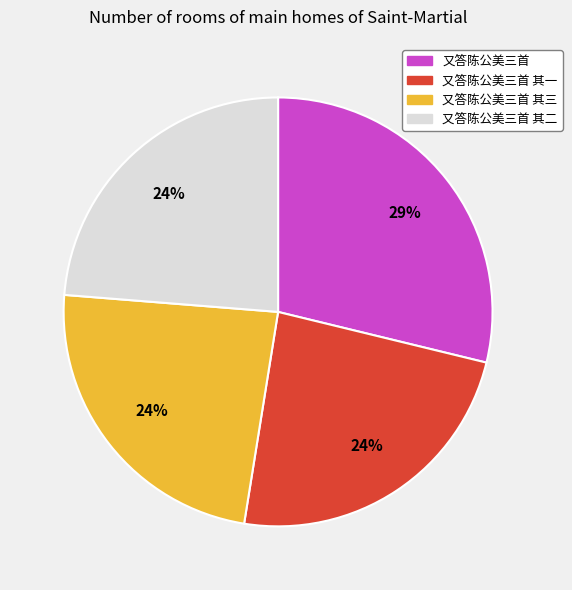

To the nearest percent, what is the difference between the largest and smallest slice percentages?

5%